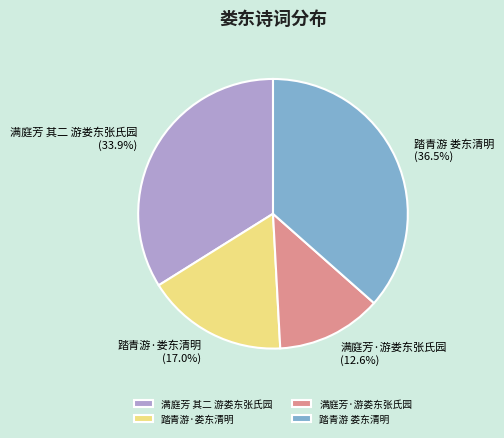

To the nearest percent, what is the combined percentage of 踏青游 娄东清明 and 满庭芳·游娄东张氏园?

49%